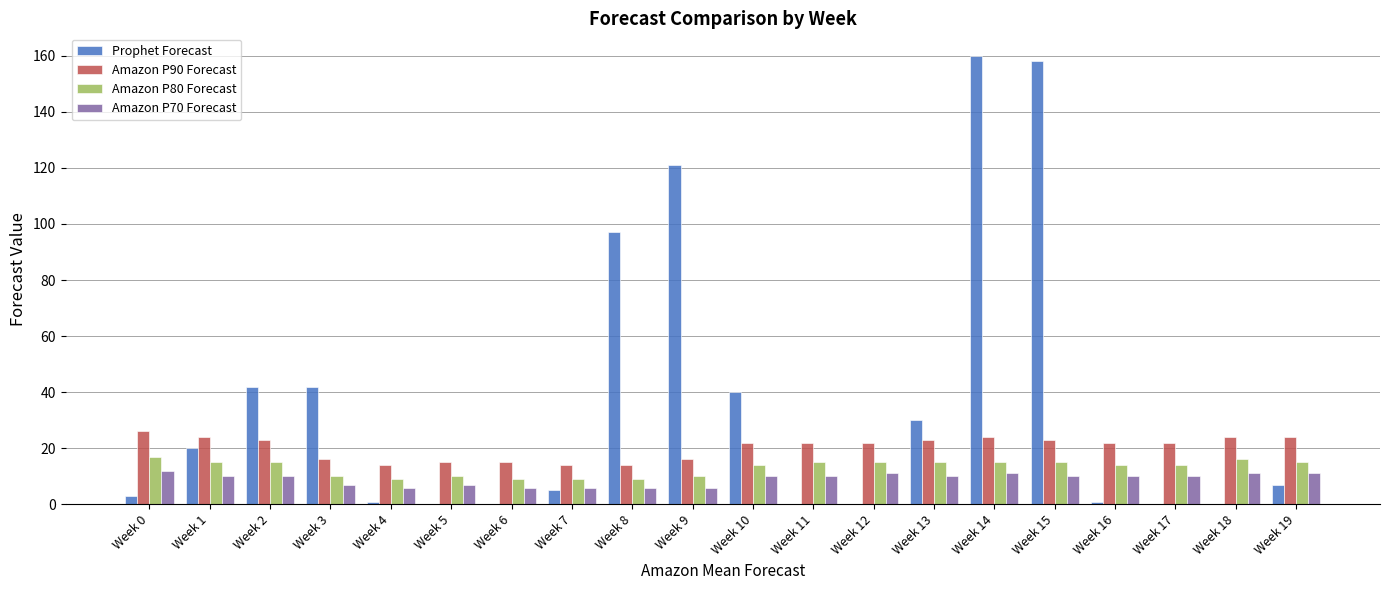

What is the highest value of the Amazon P70 Forecast series?

12